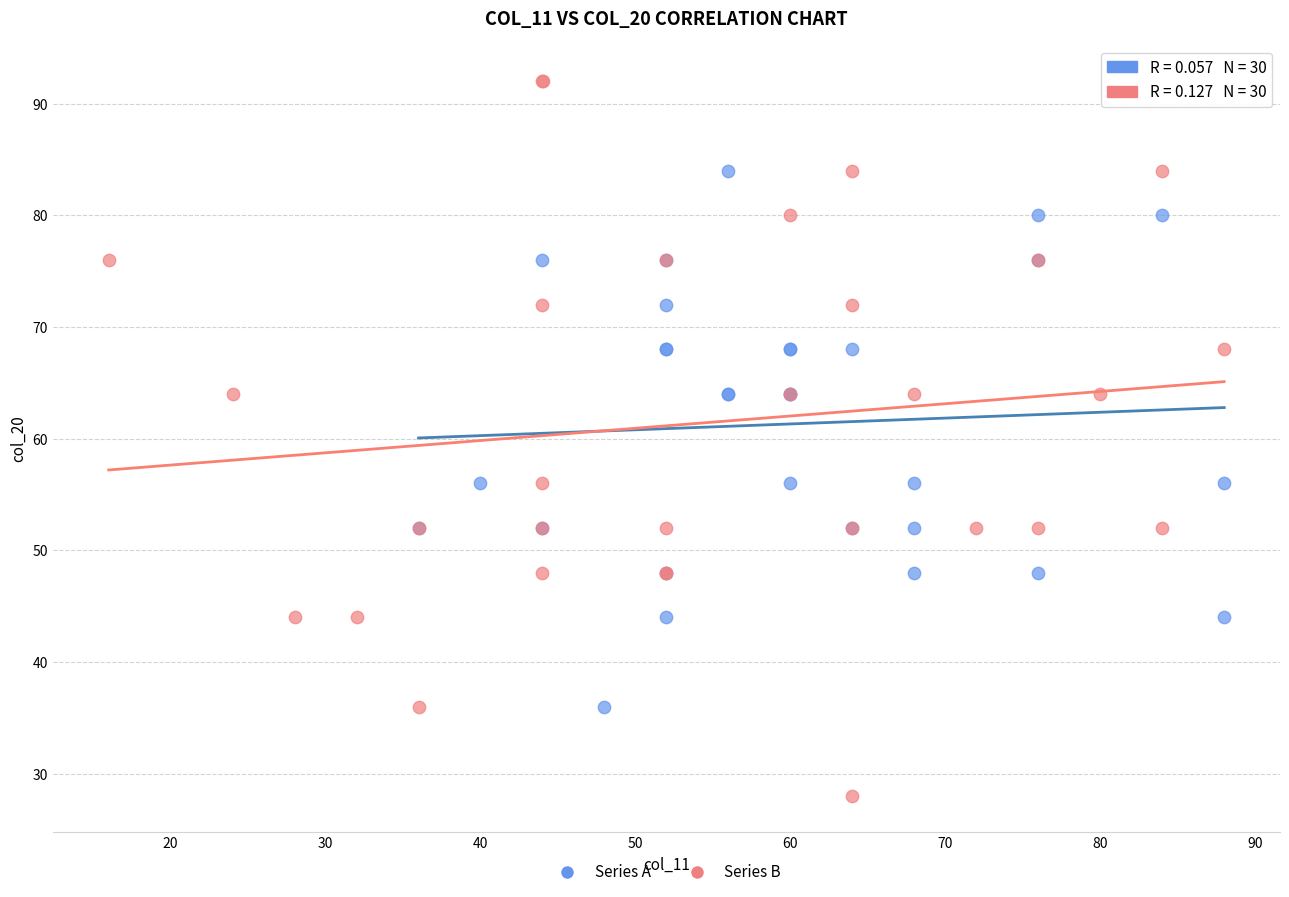

Which series contains the lowest Y value?

Series B